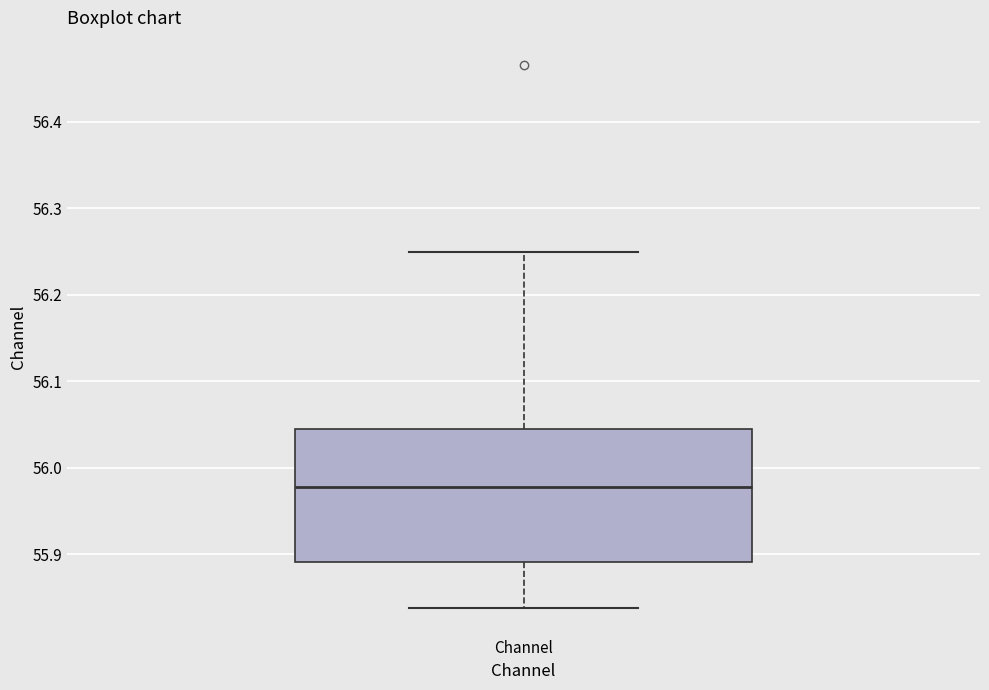

Read this box plot against the y-axis: the position of the median line, the range covered by the box, and the ends of both whiskers. The values are not printed on the chart, so give them approximately, as read against the axis.

median 55.98, box 55.89 to 56.04, whiskers 55.84 to 56.25